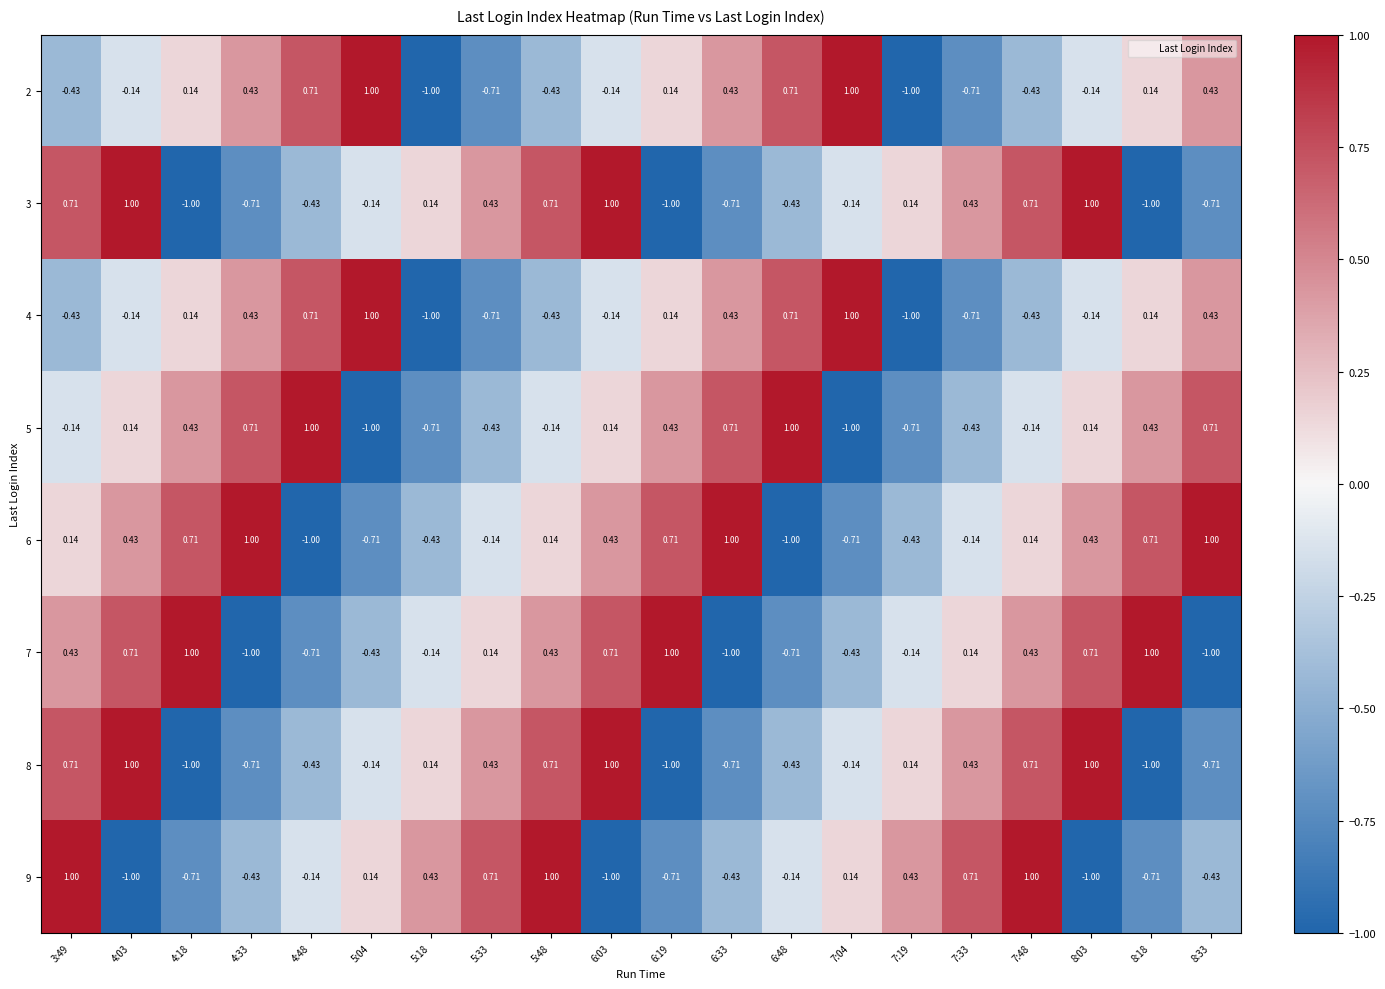

Is the value of 4 at 8:18 greater than the value of 2 at 7:33?

Yes